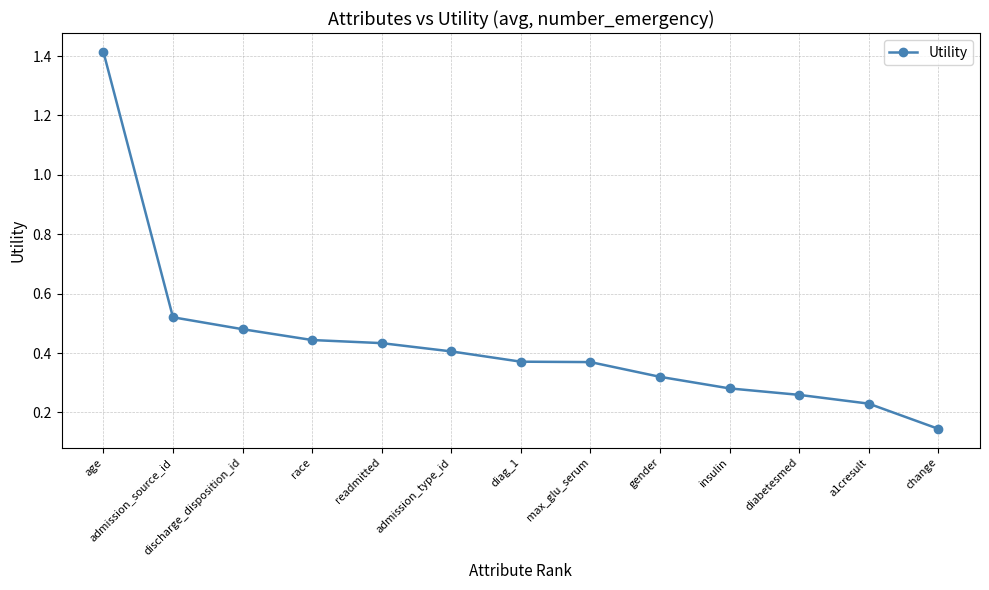

What is the difference between the maximum and second lowest values?

1.2